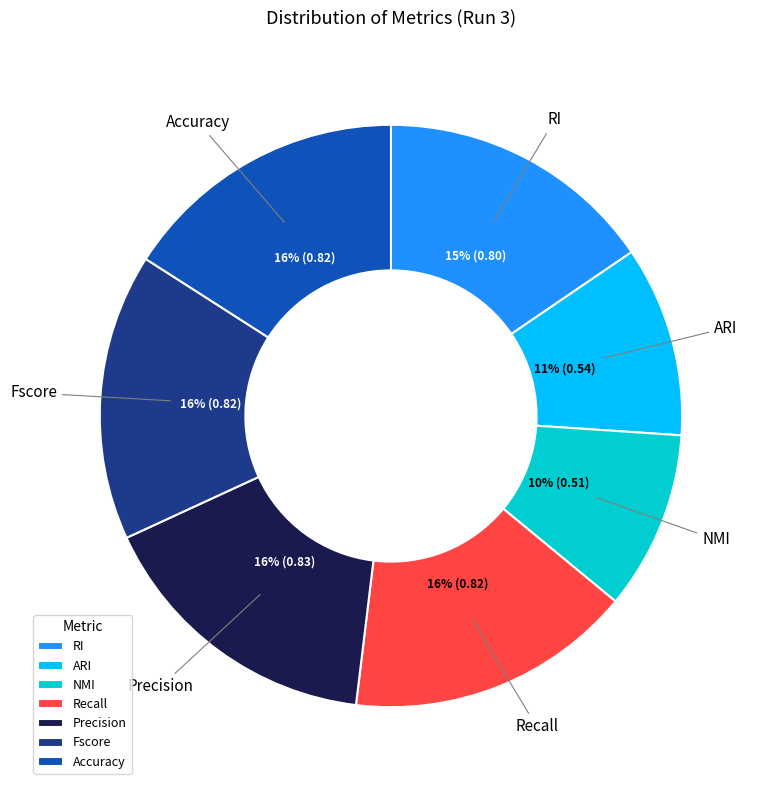

Is the sum of RI and Fscore greater than half?

No